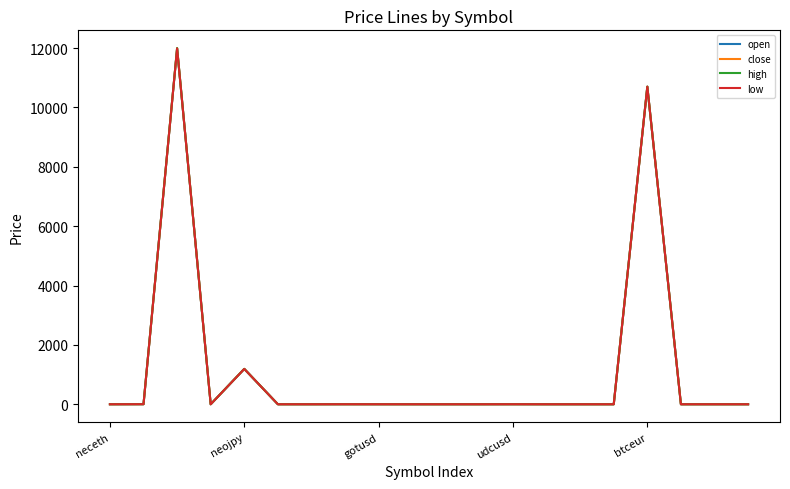

What is the highest value of the open series?

11988.0